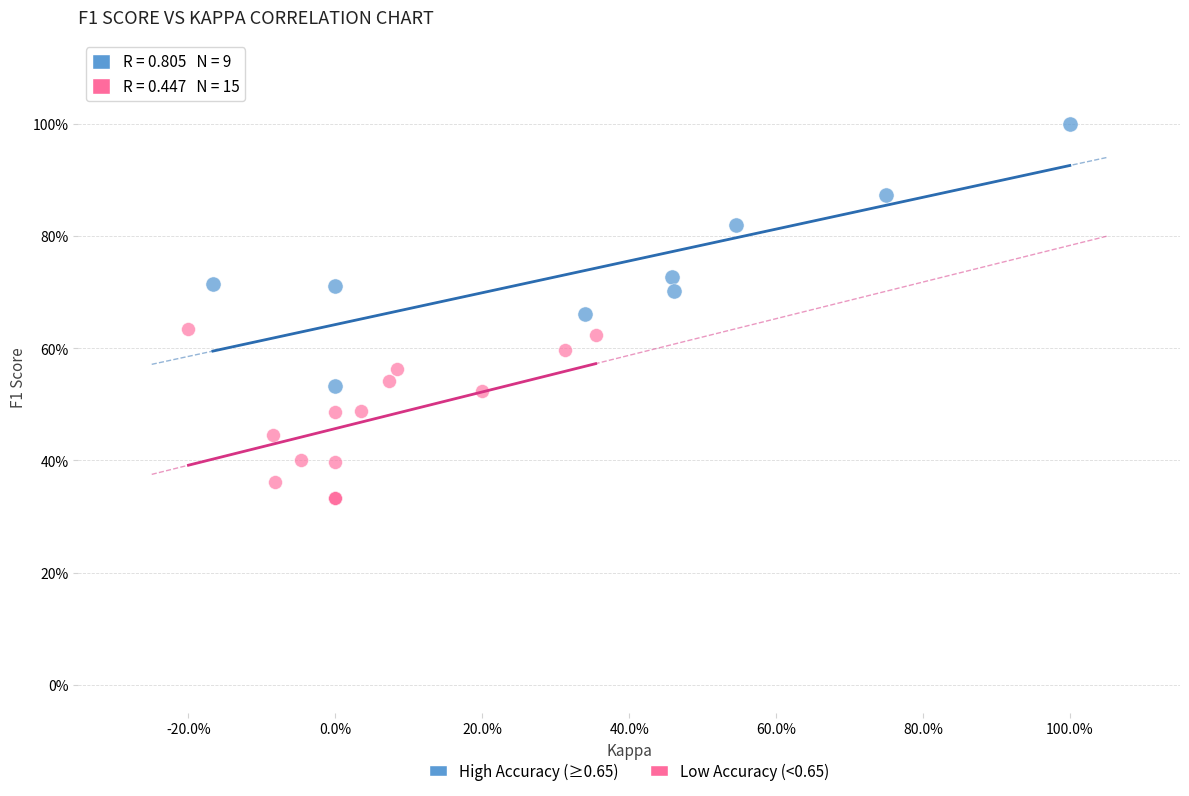

Which series reaches the minimum Y coordinate?

Low Accuracy (<0.65)